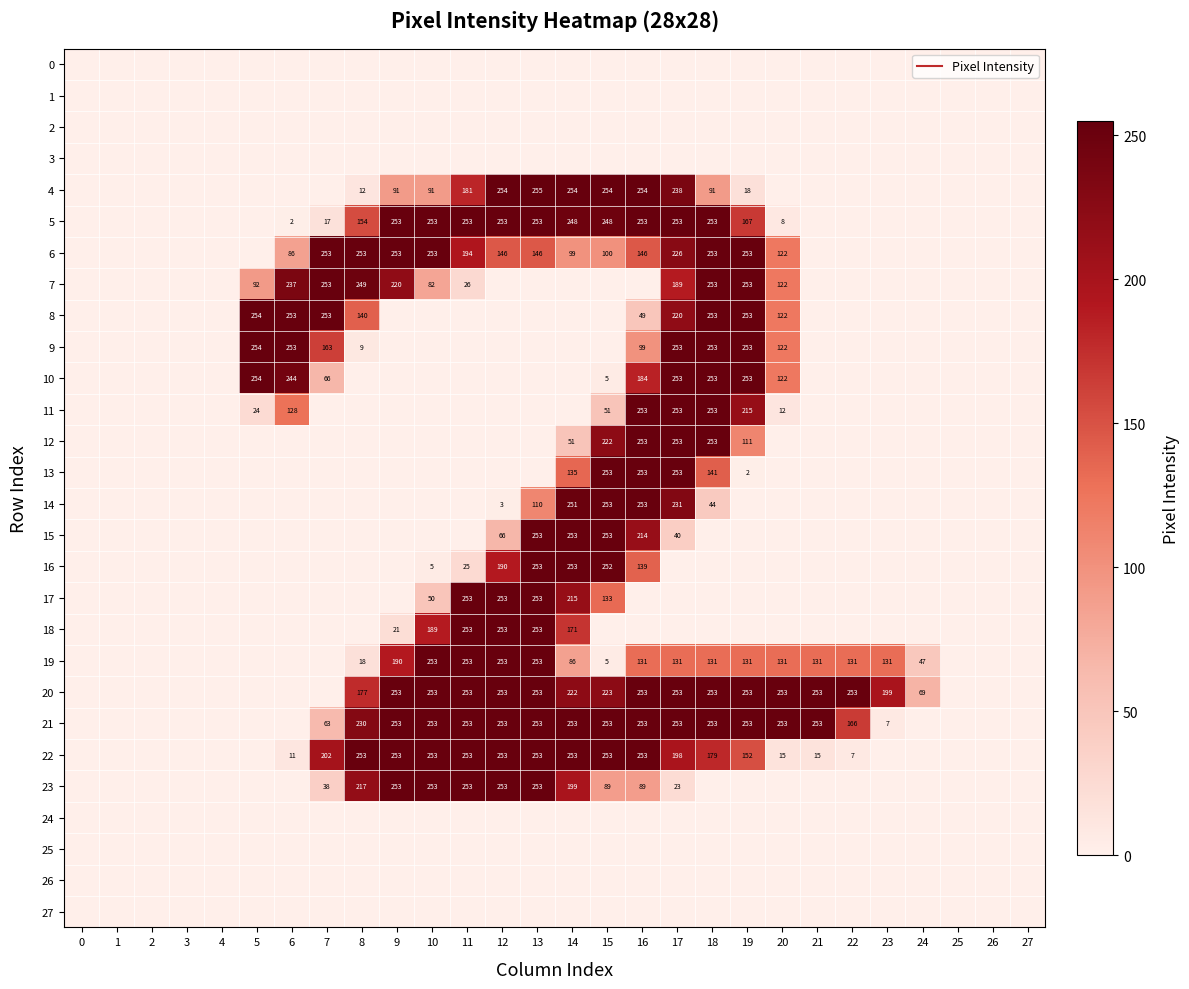

What is the total value across all series at 16?

3329